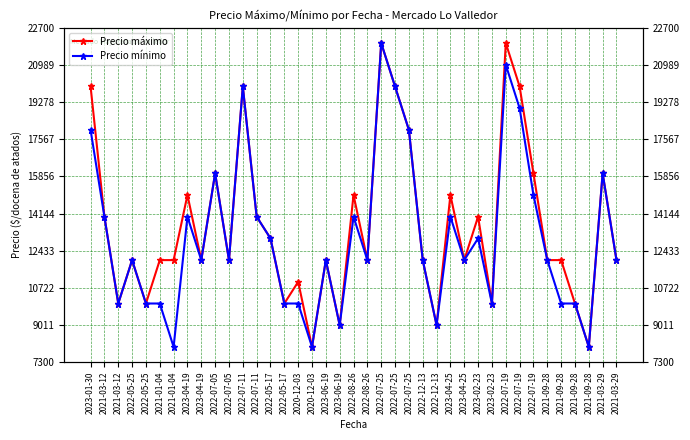

Read the Precio mínimo value at 2020-12-03, to the nearest 10.

10000